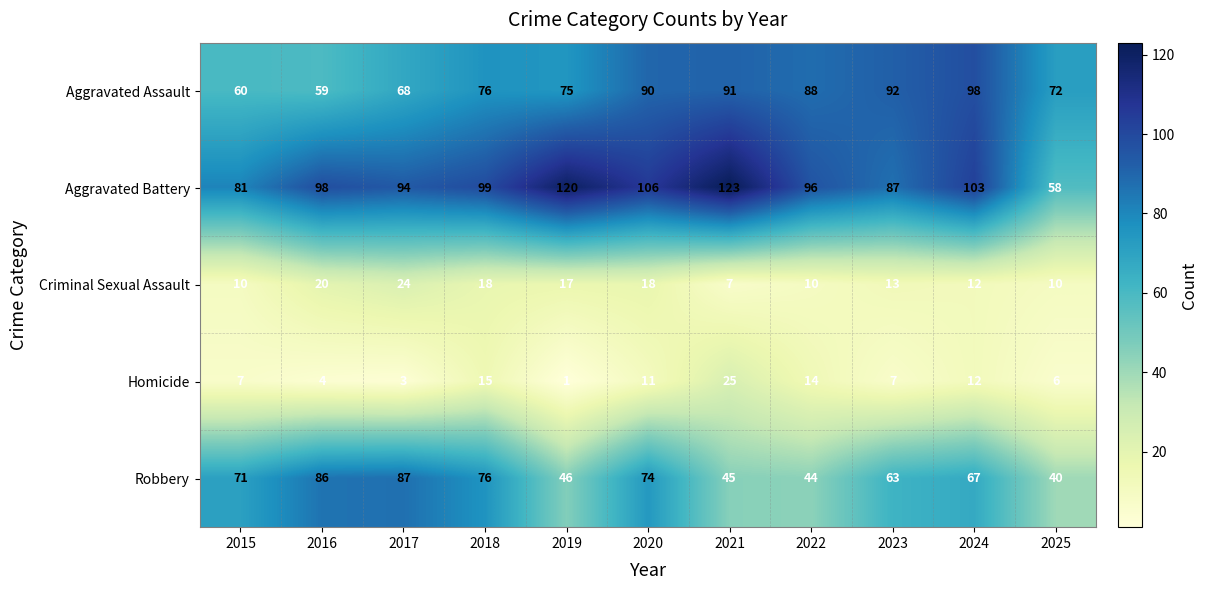

At which label does Robbery first exceed 67?

2015